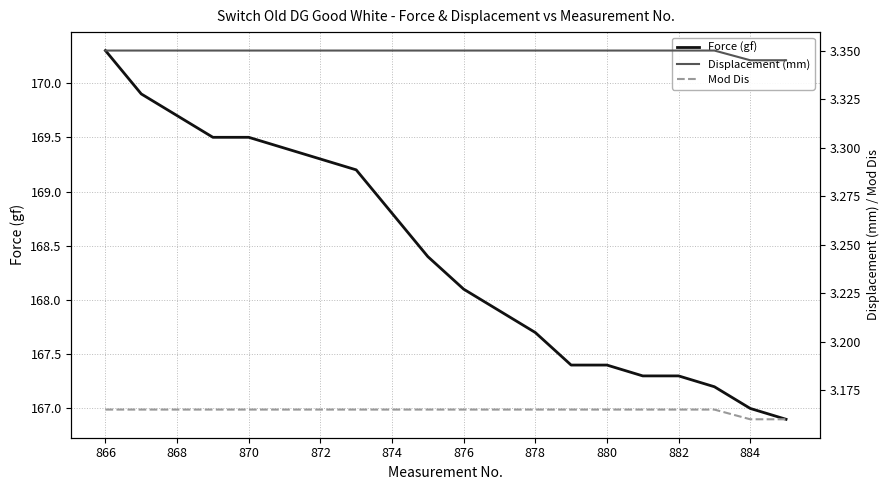

True or false: Force (gf) has a value of 170.3 at 866.

True